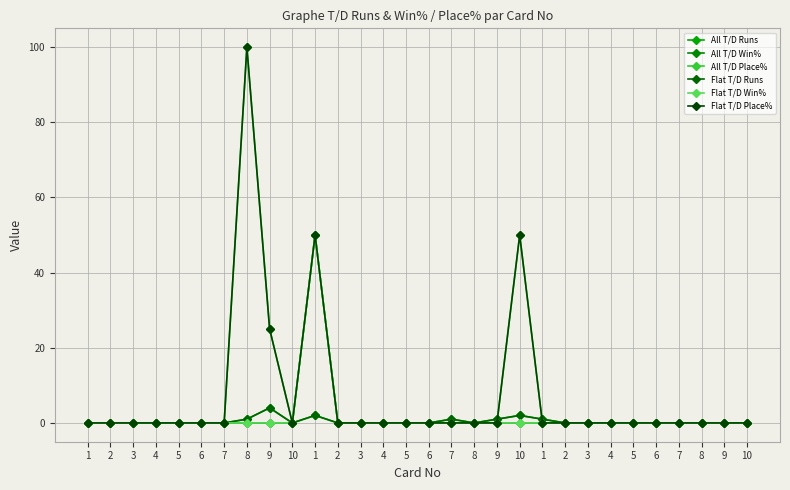

Reading left to right, list all the values displayed in this chart.

All T/D Runs: 1=0	2=0	3=0	4=0	5=0	6=0	7=0	8=1	9=4	10=0	1=2	2=0	3=0	4=0	5=0	6=0	7=1	8=0	9=1	10=2	1=1	2=0	3=0	4=0	5=0	6=0	7=0	8=0	9=0	10=0
All T/D Win%: 1=0	2=0	3=0	4=0	5=0	6=0	7=0	8=0	9=0	10=0	1=50	2=0	3=0	4=0	5=0	6=0	7=0	8=0	9=0	10=0	1=0	2=0	3=0	4=0	5=0	6=0	7=0	8=0	9=0	10=0
All T/D Place%: 1=0	2=0	3=0	4=0	5=0	6=0	7=0	8=100	9=25	10=0	1=50	2=0	3=0	4=0	5=0	6=0	7=0	8=0	9=0	10=50	1=0	2=0	3=0	4=0	5=0	6=0	7=0	8=0	9=0	10=0
Flat T/D Runs: 1=0	2=0	3=0	4=0	5=0	6=0	7=0	8=1	9=4	10=0	1=2	2=0	3=0	4=0	5=0	6=0	7=1	8=0	9=1	10=2	1=1	2=0	3=0	4=0	5=0	6=0	7=0	8=0	9=0	10=0
Flat T/D Win%: 1=0	2=0	3=0	4=0	5=0	6=0	7=0	8=0	9=0	10=0	1=50	2=0	3=0	4=0	5=0	6=0	7=0	8=0	9=0	10=0	1=0	2=0	3=0	4=0	5=0	6=0	7=0	8=0	9=0	10=0
Flat T/D Place%: 1=0	2=0	3=0	4=0	5=0	6=0	7=0	8=100	9=25	10=0	1=50	2=0	3=0	4=0	5=0	6=0	7=0	8=0	9=0	10=50	1=0	2=0	3=0	4=0	5=0	6=0	7=0	8=0	9=0	10=0